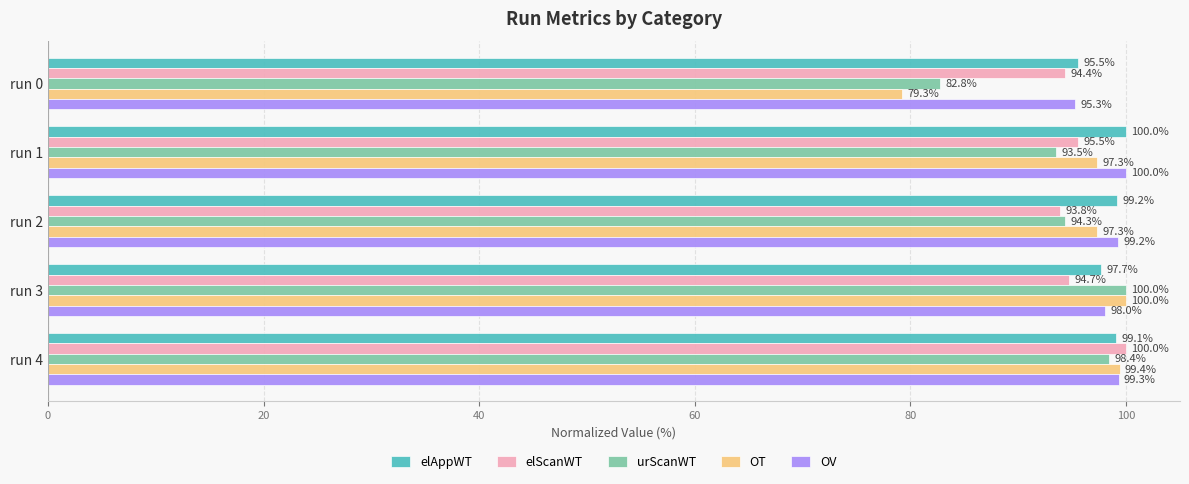

Is the value of elScanWT at run 1 greater than the value of urScanWT at run 3?

No